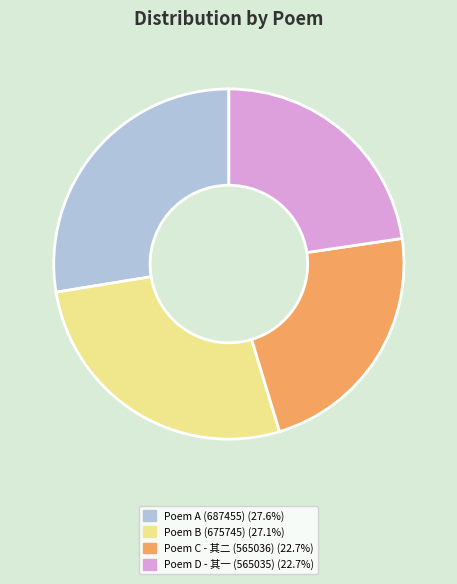

Does any single category account for the majority?

No